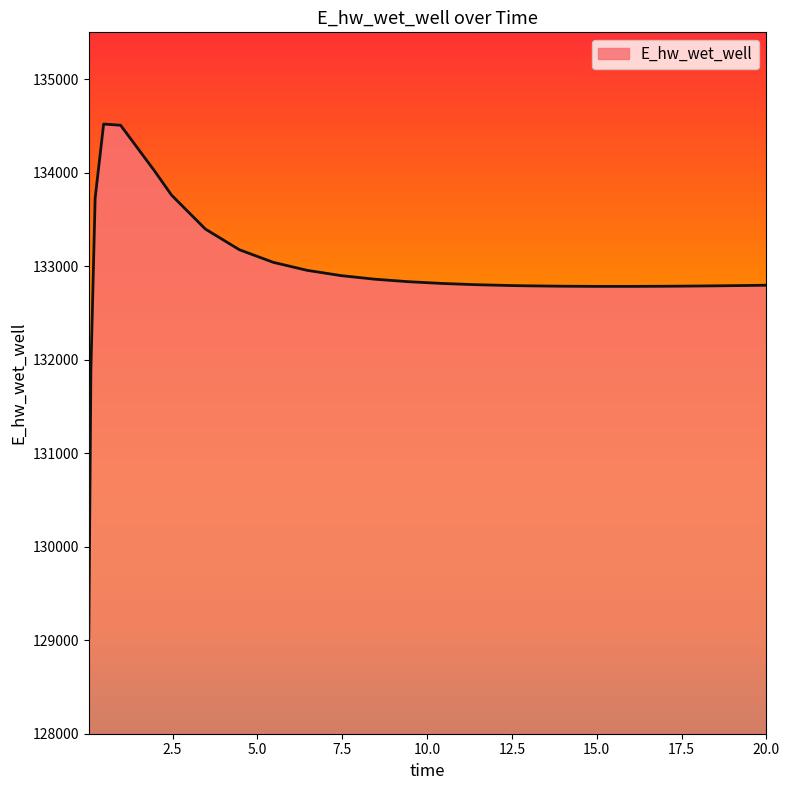

What is the maximum value shown in the chart?

134519.2